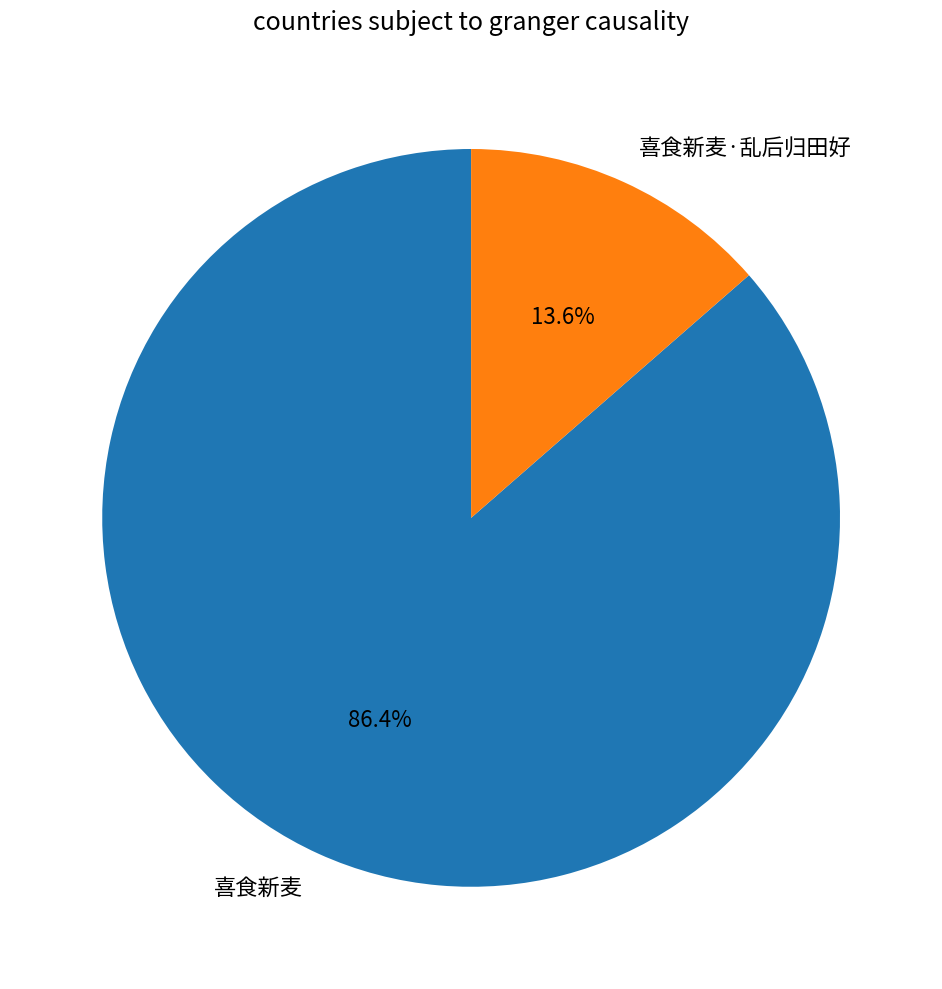

True or false: 喜食新麦·乱后归田好 accounts for 1% of the total.

False